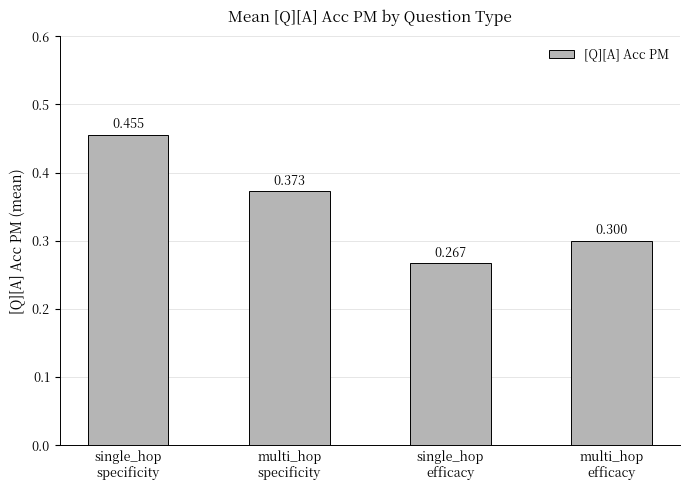

Where is the data nearest to the value 0?

single_hop
efficacy